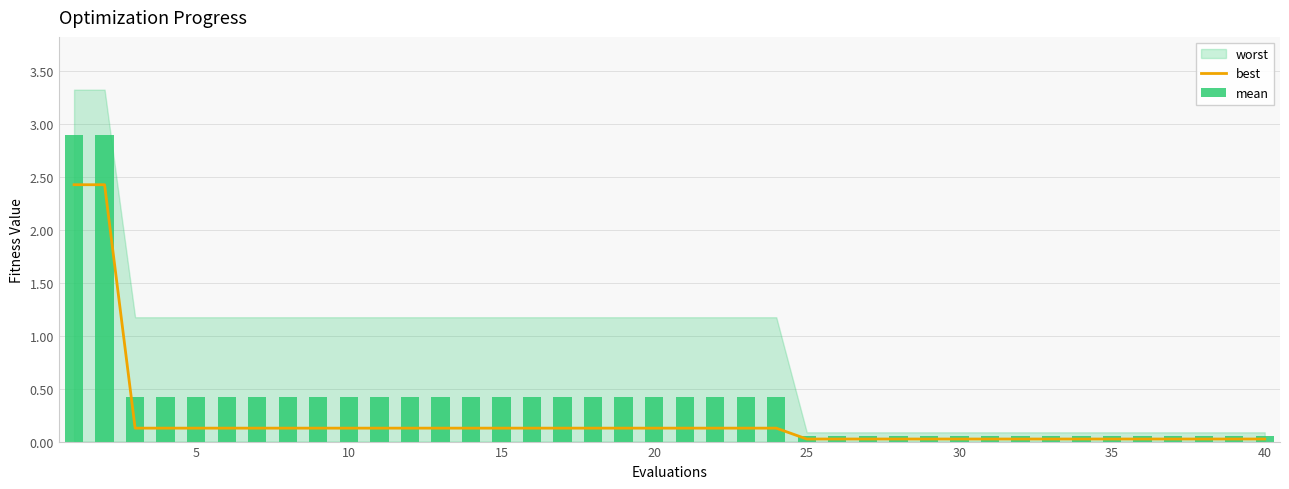

At how many categories does at least one series exceed 0?

40